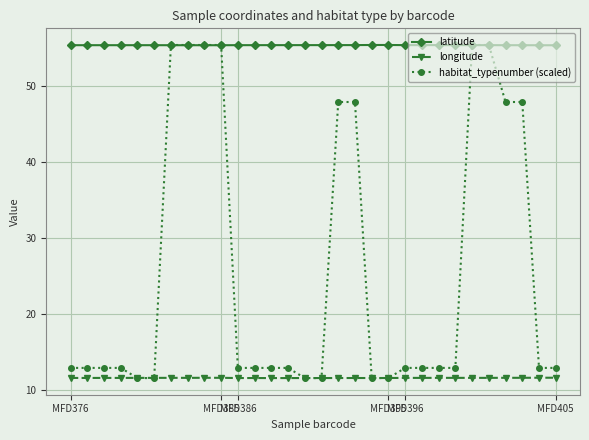

True or false: latitude and longitude intersect in this chart.

False